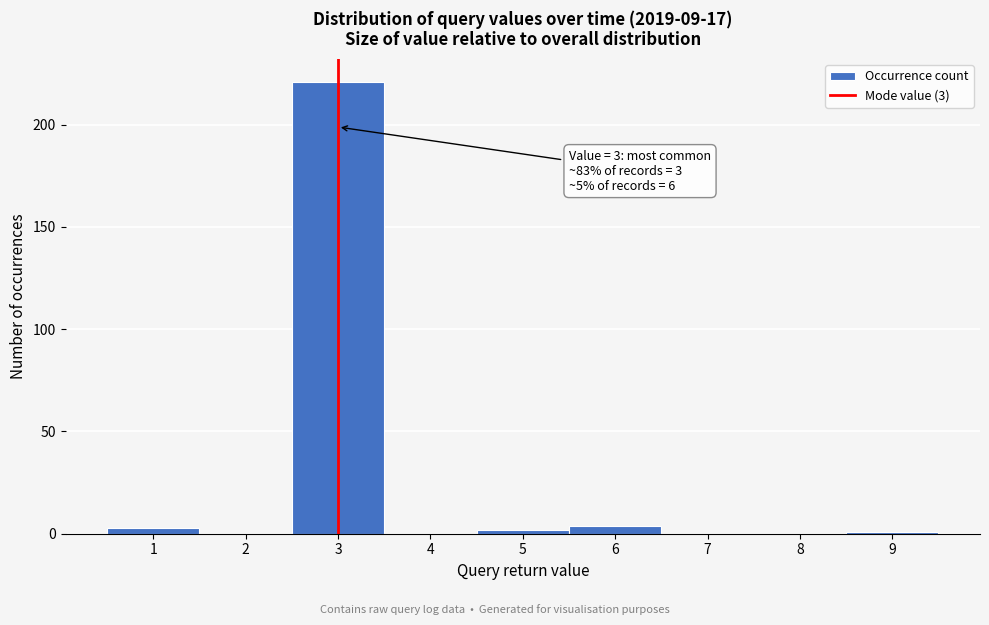

Which range on the x-axis has the tallest bar?

2.5 to 3.5